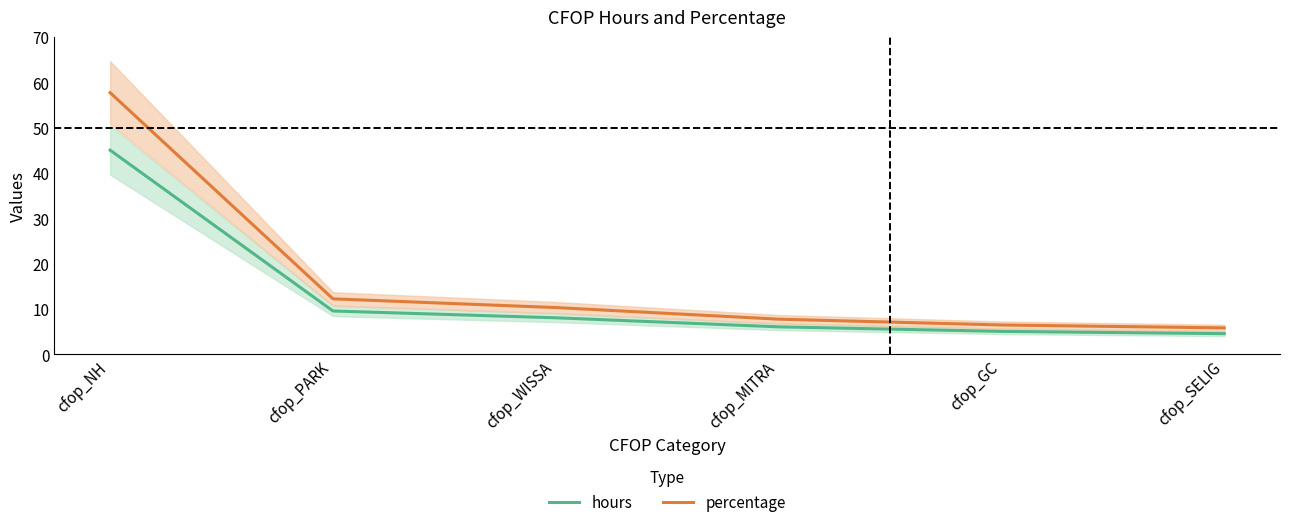

Reading left to right, list all the values displayed in this chart.

hours: cfop_NH=45.0	cfop_PARK=9.5	cfop_WISSA=8.0	cfop_MITRA=6.0	cfop_GC=5.0	cfop_SELIG=4.5
percentage: cfop_NH=57.7	cfop_PARK=12.2	cfop_WISSA=10.3	cfop_MITRA=7.7	cfop_GC=6.4	cfop_SELIG=5.8